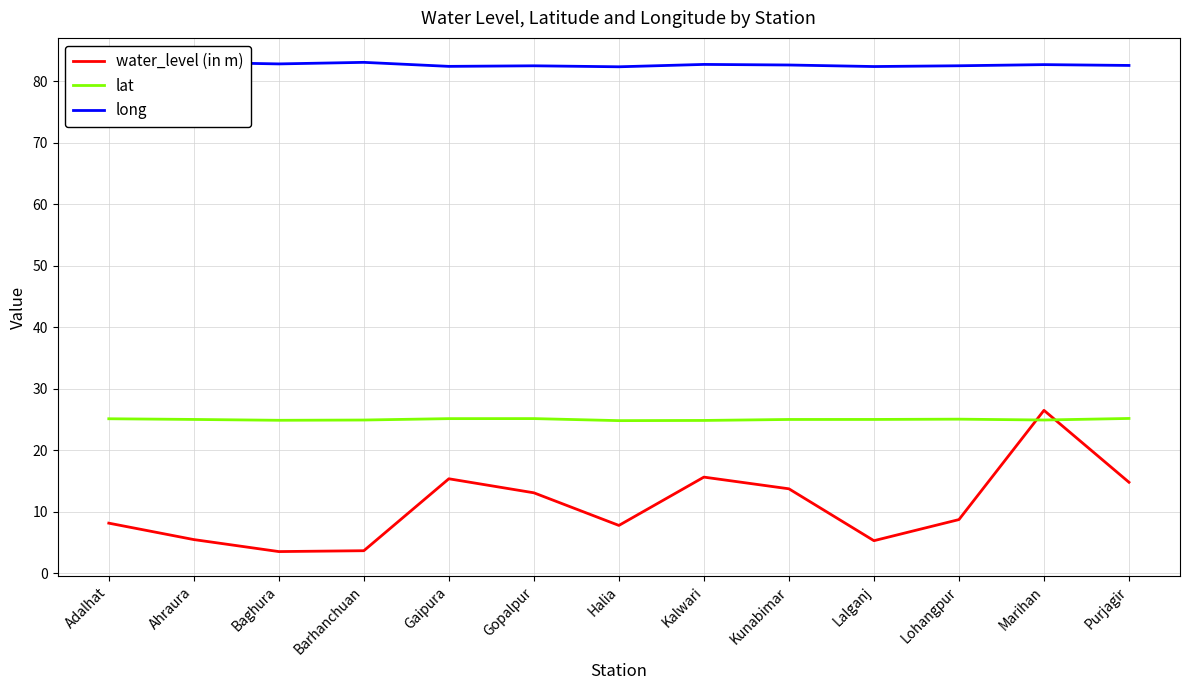

True or false: long and water_level (in m) intersect in this chart.

False